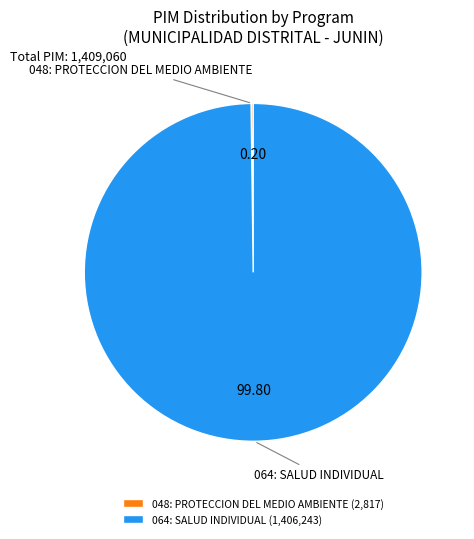

Is 064: SALUD INDIVIDUAL the majority of the pie?

Yes